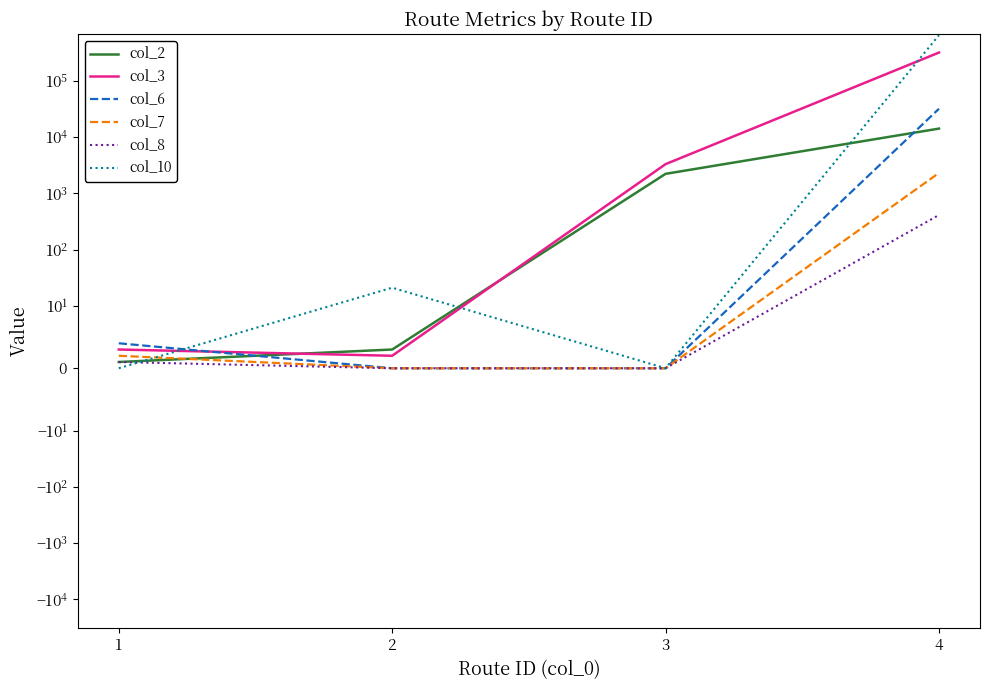

The value of col_3 at 2 is 3. True or false?

False